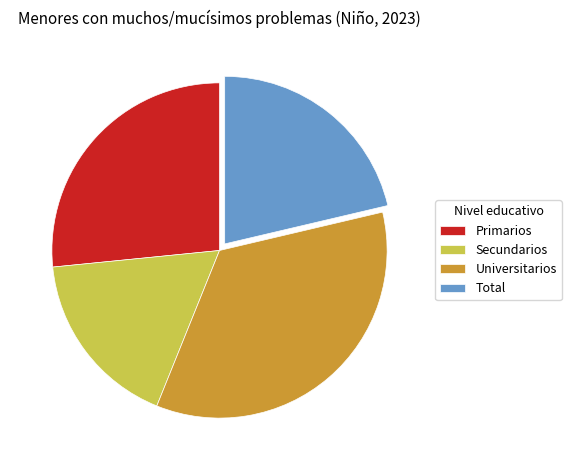

Which slice is the largest?

Universitarios